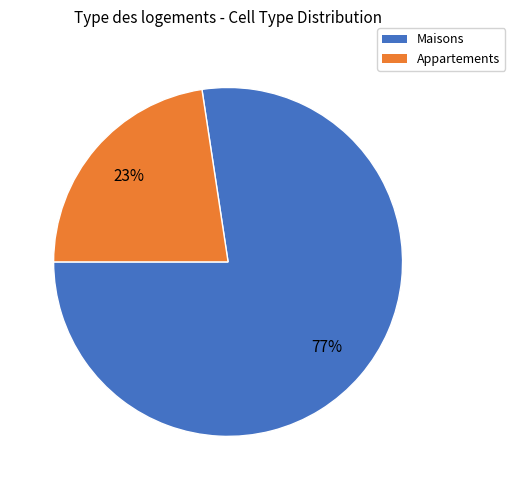

Count the number of slices in the pie.

2